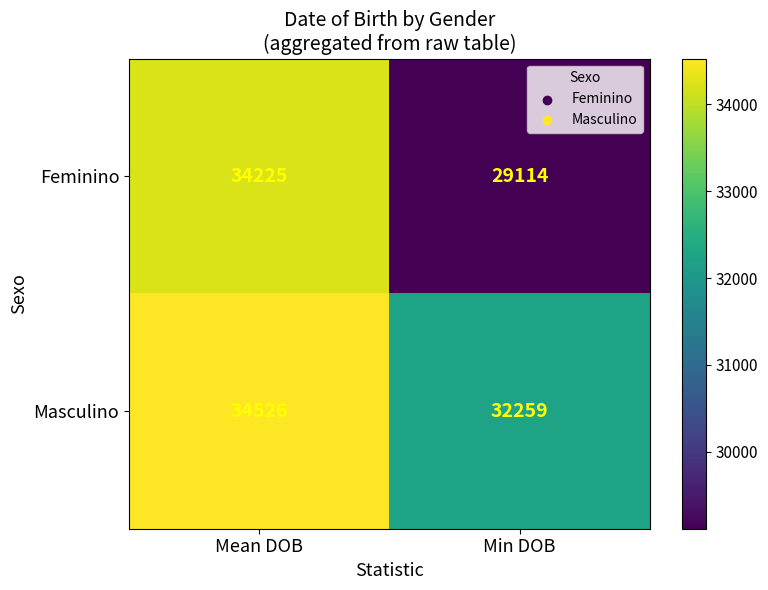

What is the sum of the Masculino values at Mean DOB and Min DOB?

66785